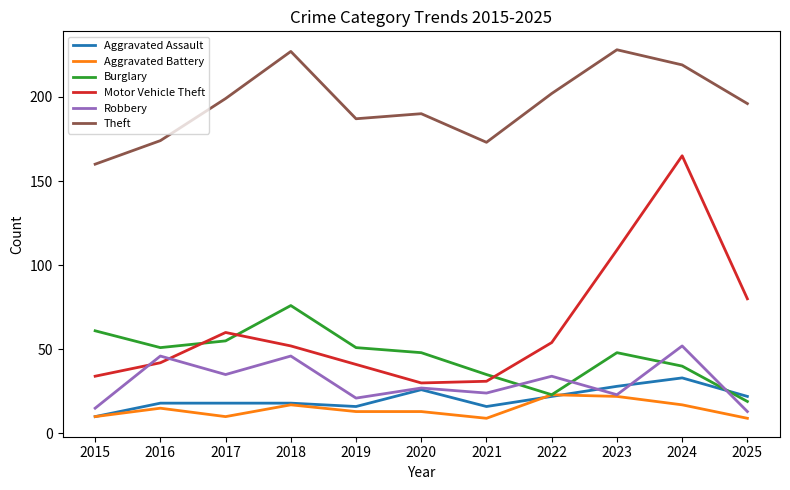

What is the spread (max minus min) of values at 2018?

210